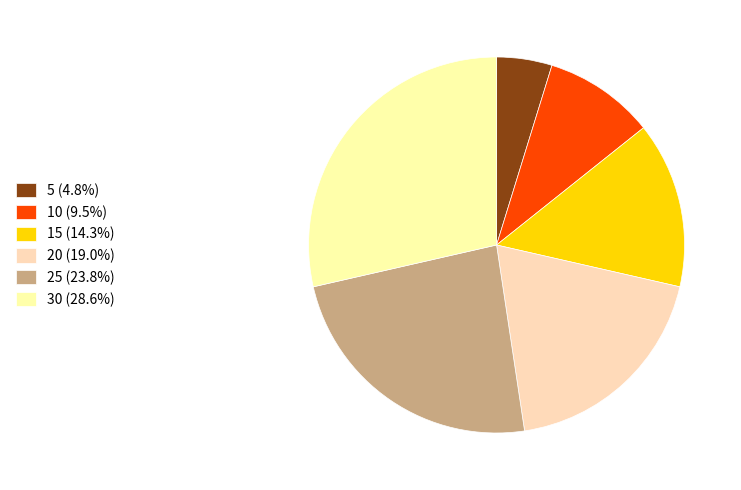

True or false: 10 accounts for 10% of the total.

True